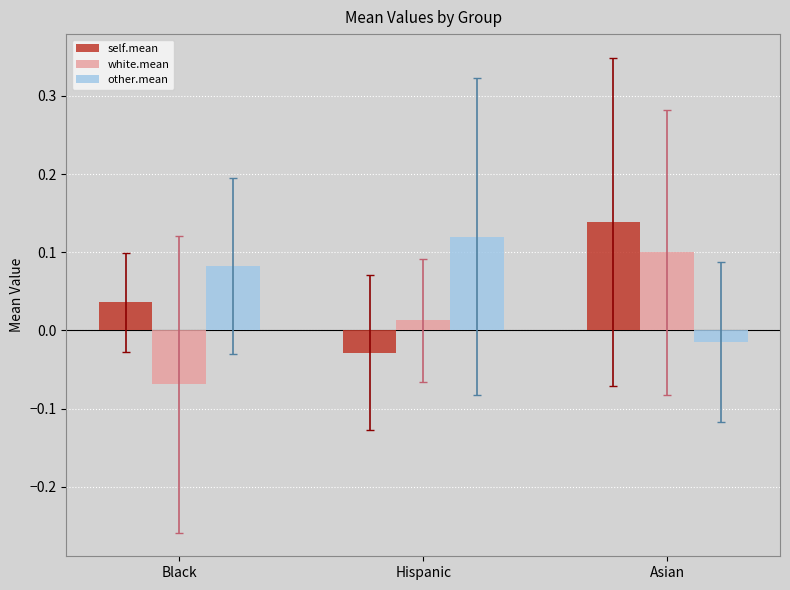

At which label does white.mean reach its peak?

Asian